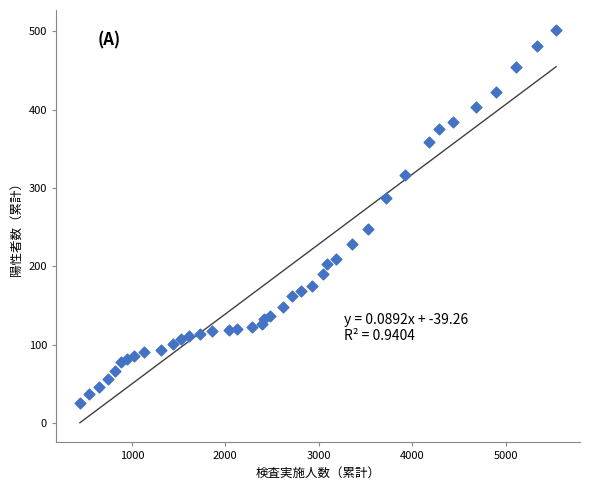

What is the range of X values (max minus min)?

5097